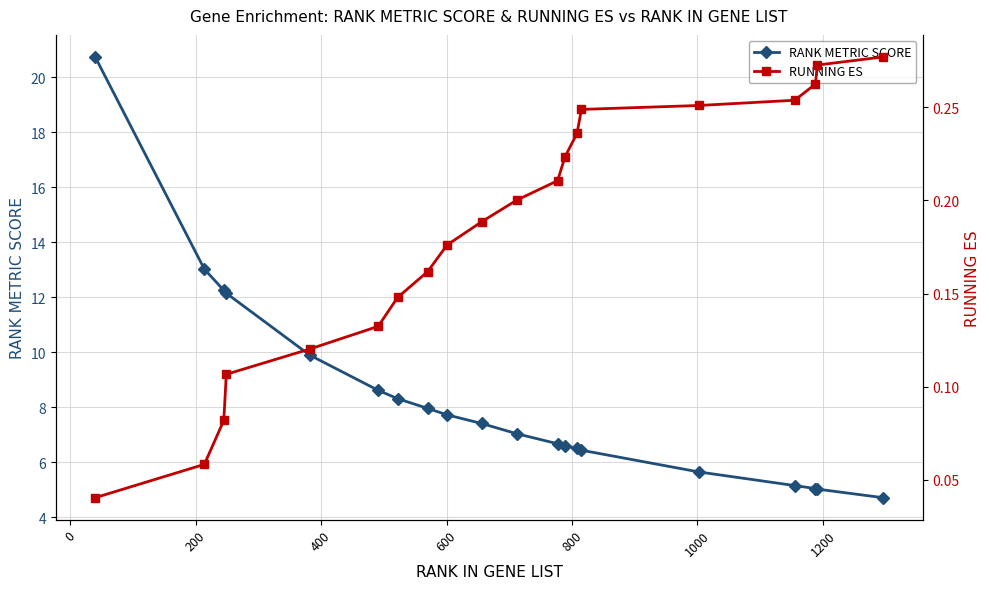

Does the chart display data point markers on the line(s)?

Yes